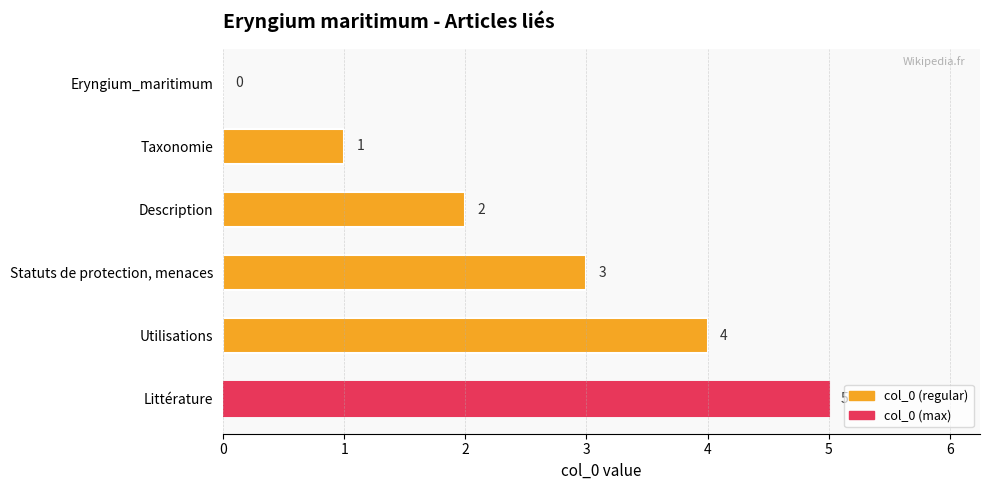

What is the sum of all values?

15